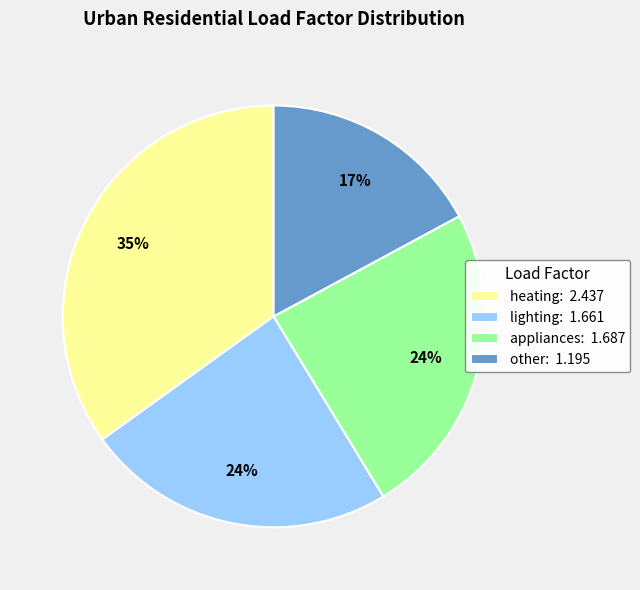

Which has a higher value, heating: 2.437 or lighting: 1.661?

heating: 2.437